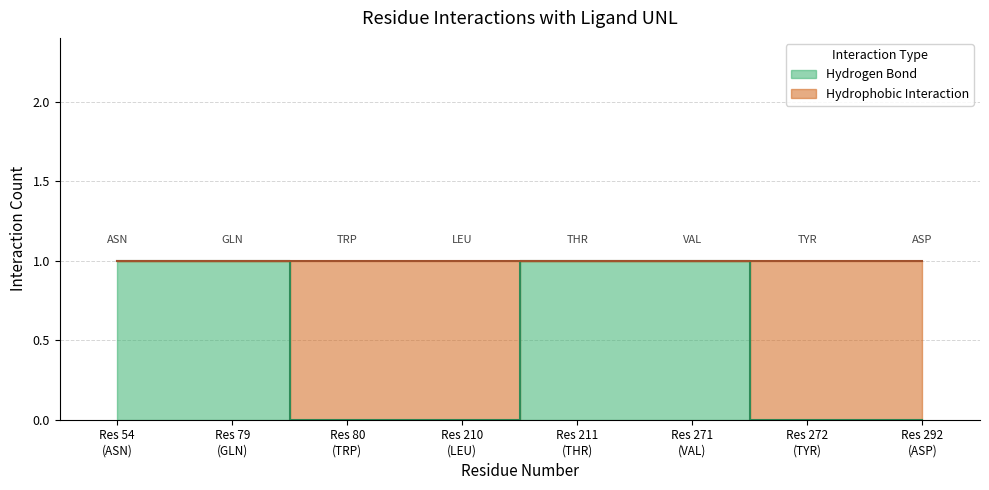

What is the sum of the values at Res 211 (THR) and Res 271 (VAL)?

2